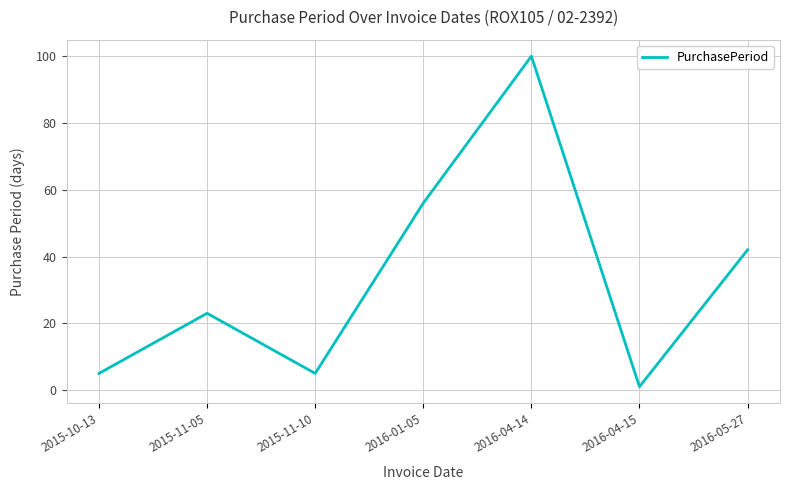

What is the change in value from 2015-11-10 to 2016-04-14?

+95